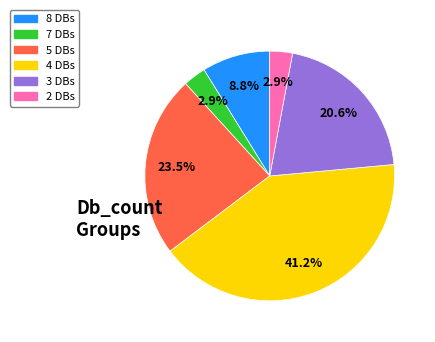

Count the number of slices in the pie.

6